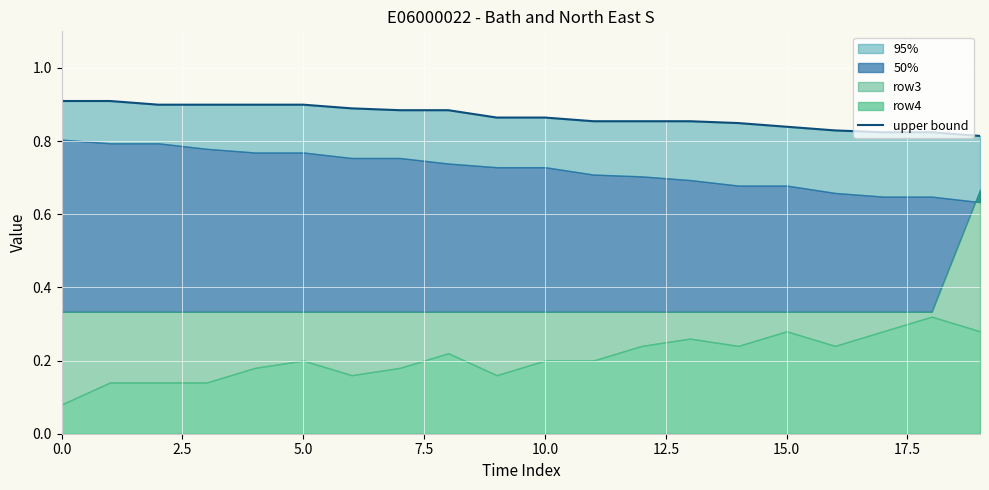

The value at 5.0 is 0.9. True or false?

True